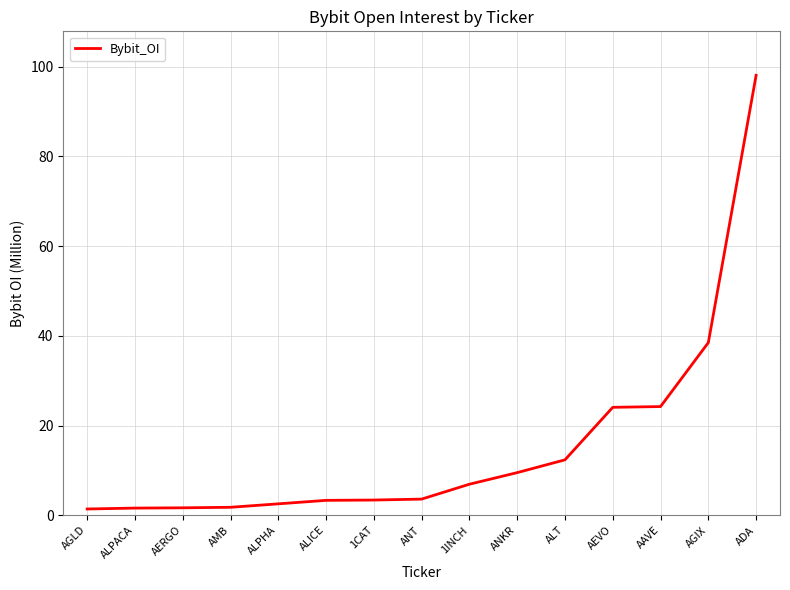

Approximately how many times larger is the value at AGIX compared to ALPACA?

24.3